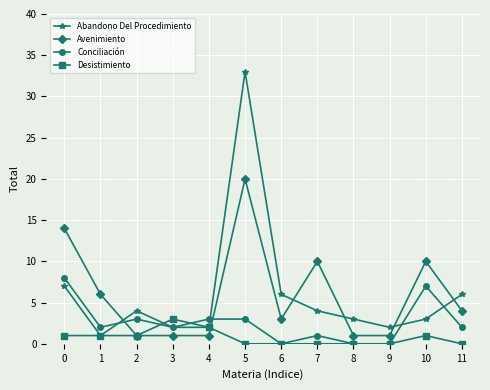

The value of Conciliación at 0 is 2. True or false?

False